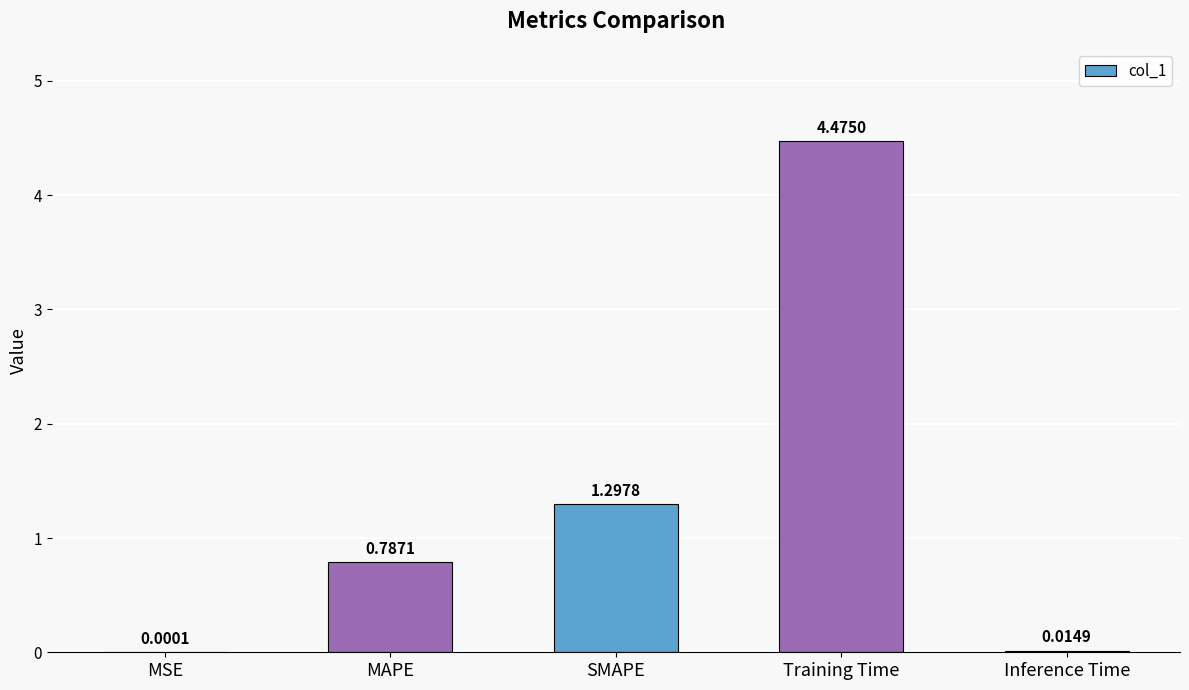

Between SMAPE and MSE, which is larger?

SMAPE